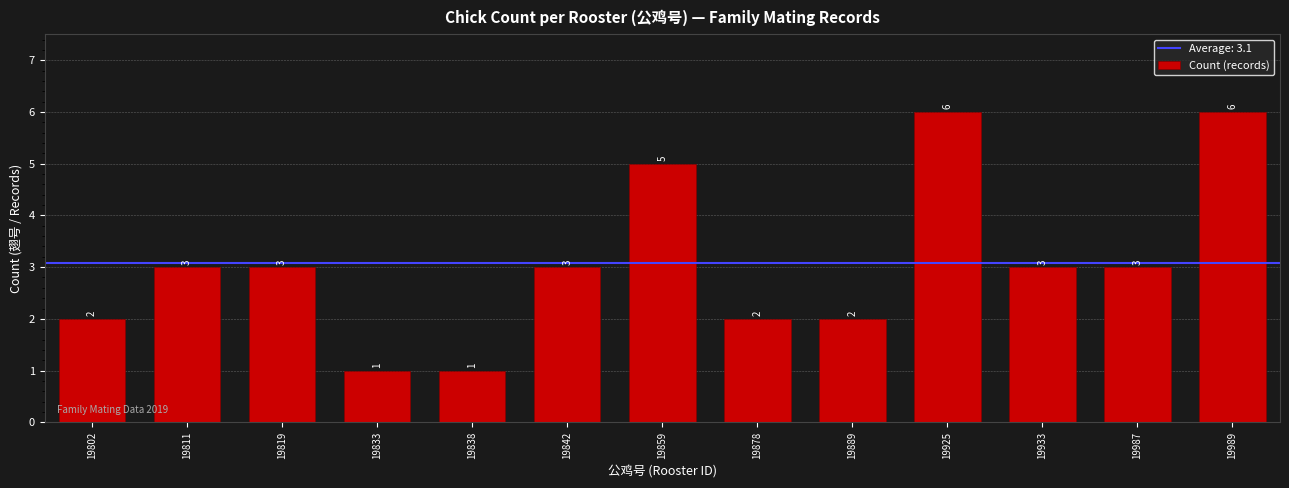

The value at 19933 is 3. True or false?

True